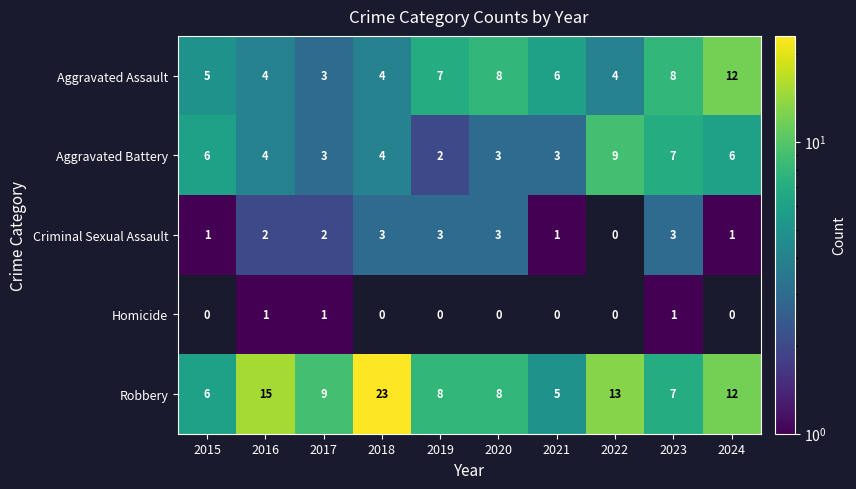

Where does the Aggravated Battery series first go above 4?

2015